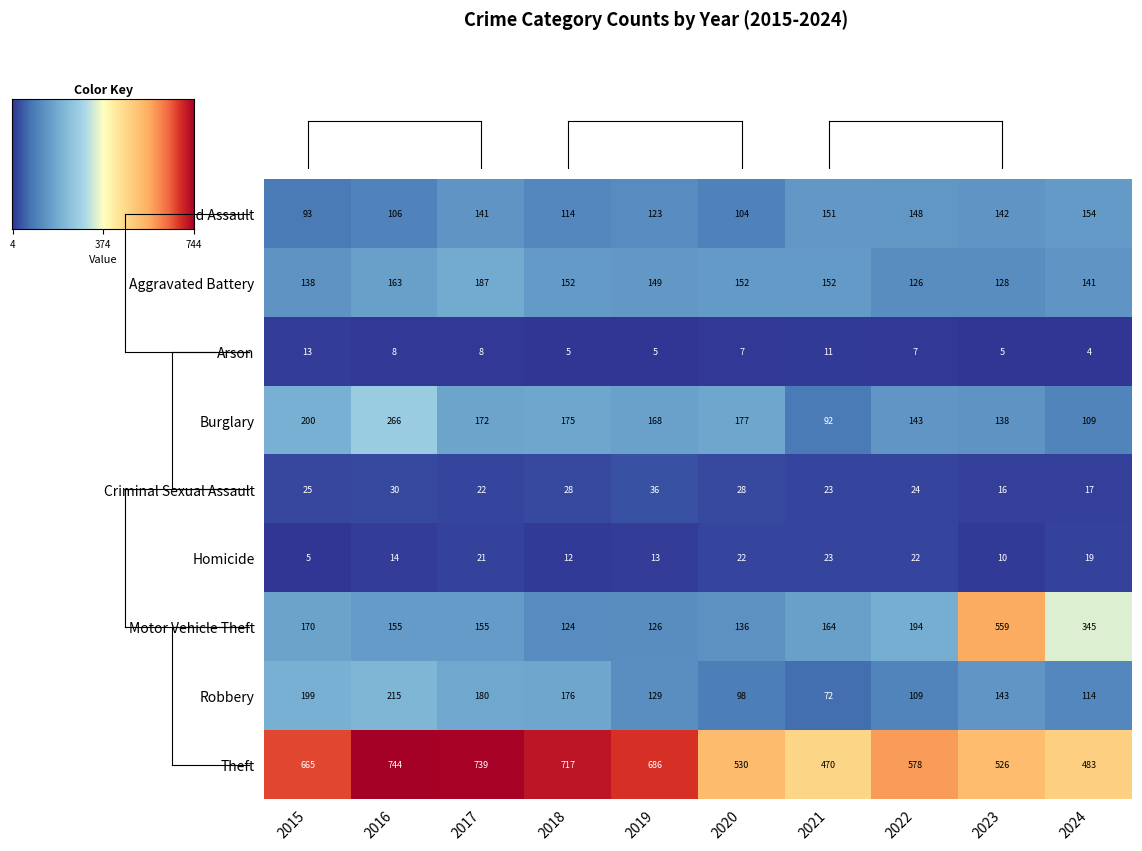

Which series changed the most between 2017 and 2019?

Theft